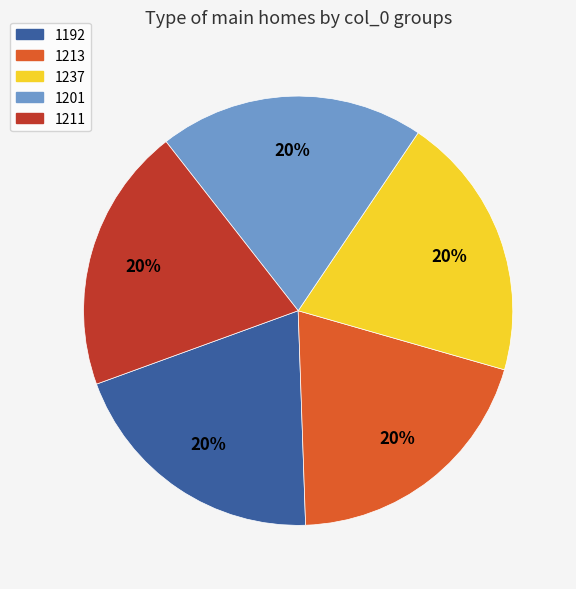

The 1237 slice represents 20% of the pie. True or false?

True